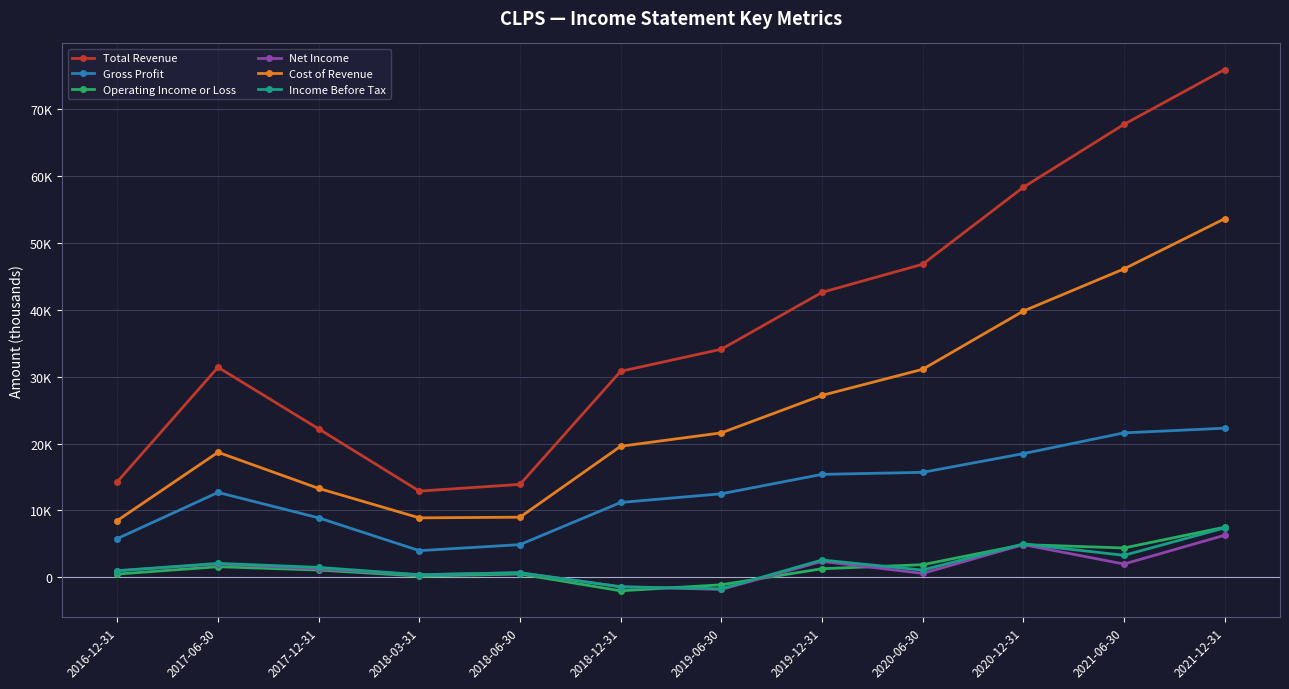

Does the chart have visible grid lines?

Yes